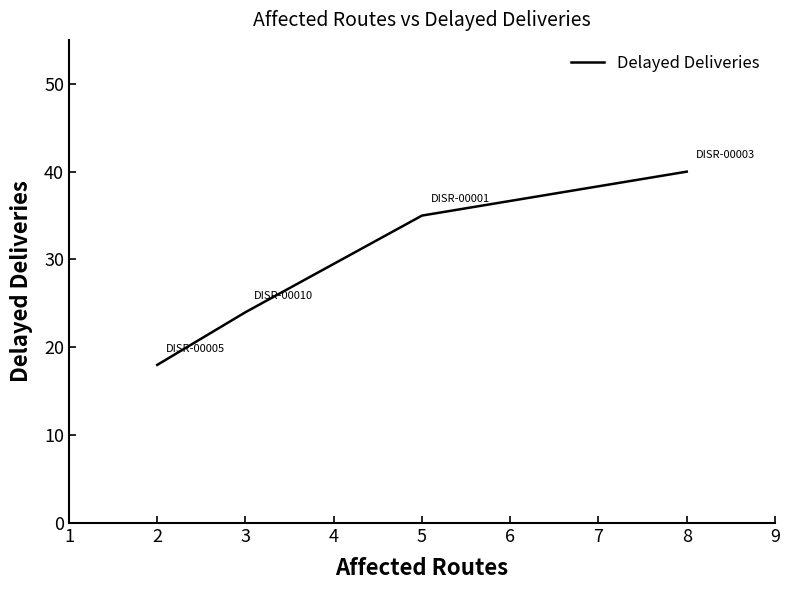

Rank the categories by value from highest to lowest.

8, 5, 3, 2